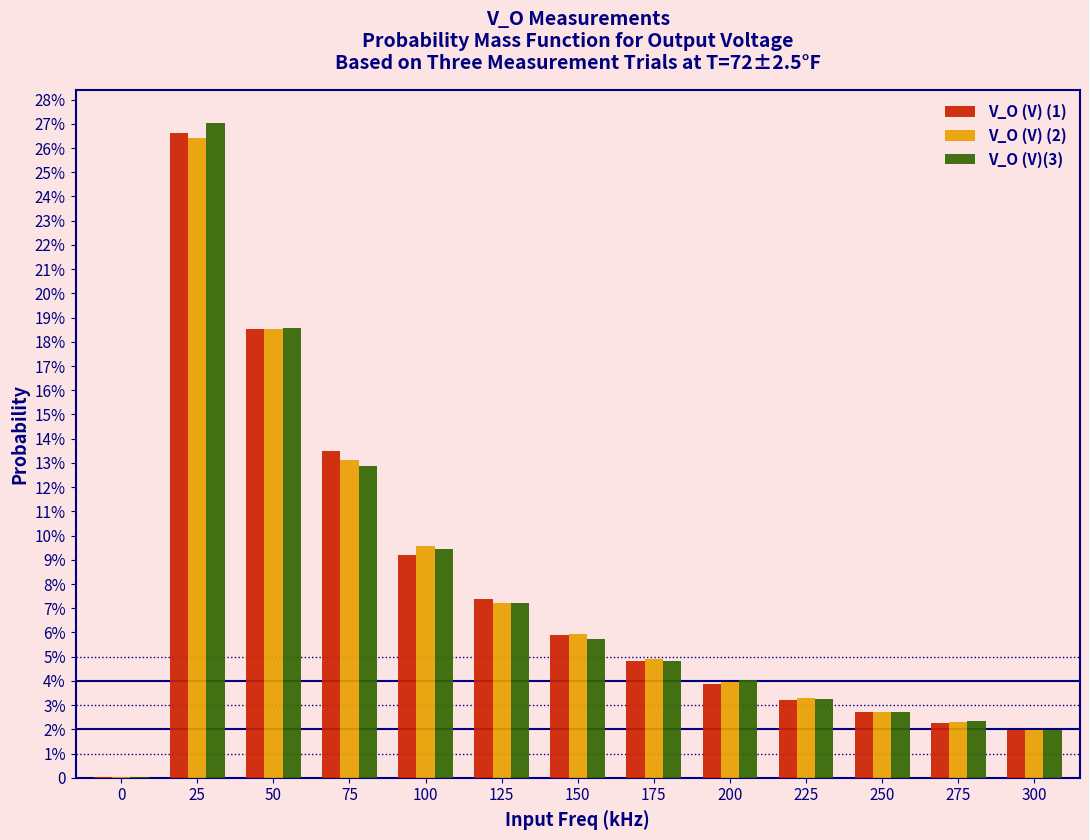

What are all the series names shown in the legend?

V_O (V) (1), V_O (V) (2), V_O (V)(3)